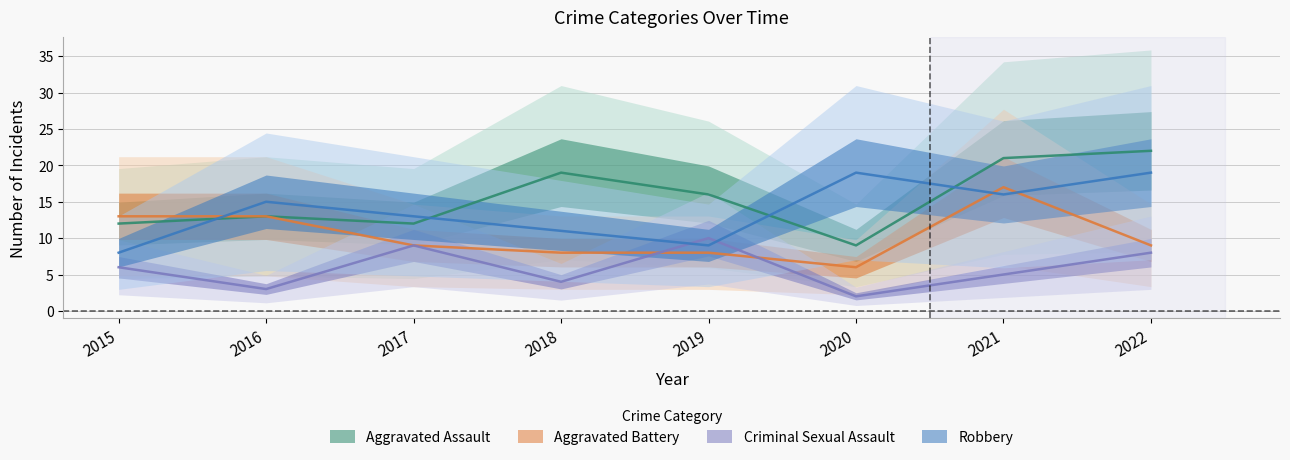

True or false: Aggravated Battery has more than 1 points higher than both neighbors.

False